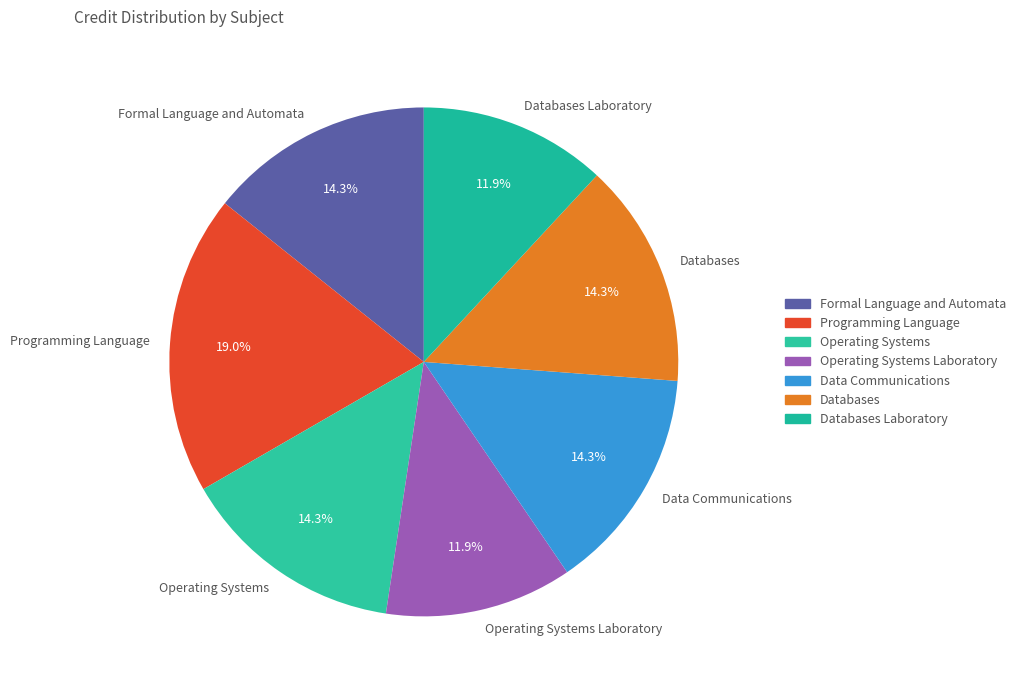

To the nearest percent, what is the combined percentage of Programming Language and Data Communications?

33%